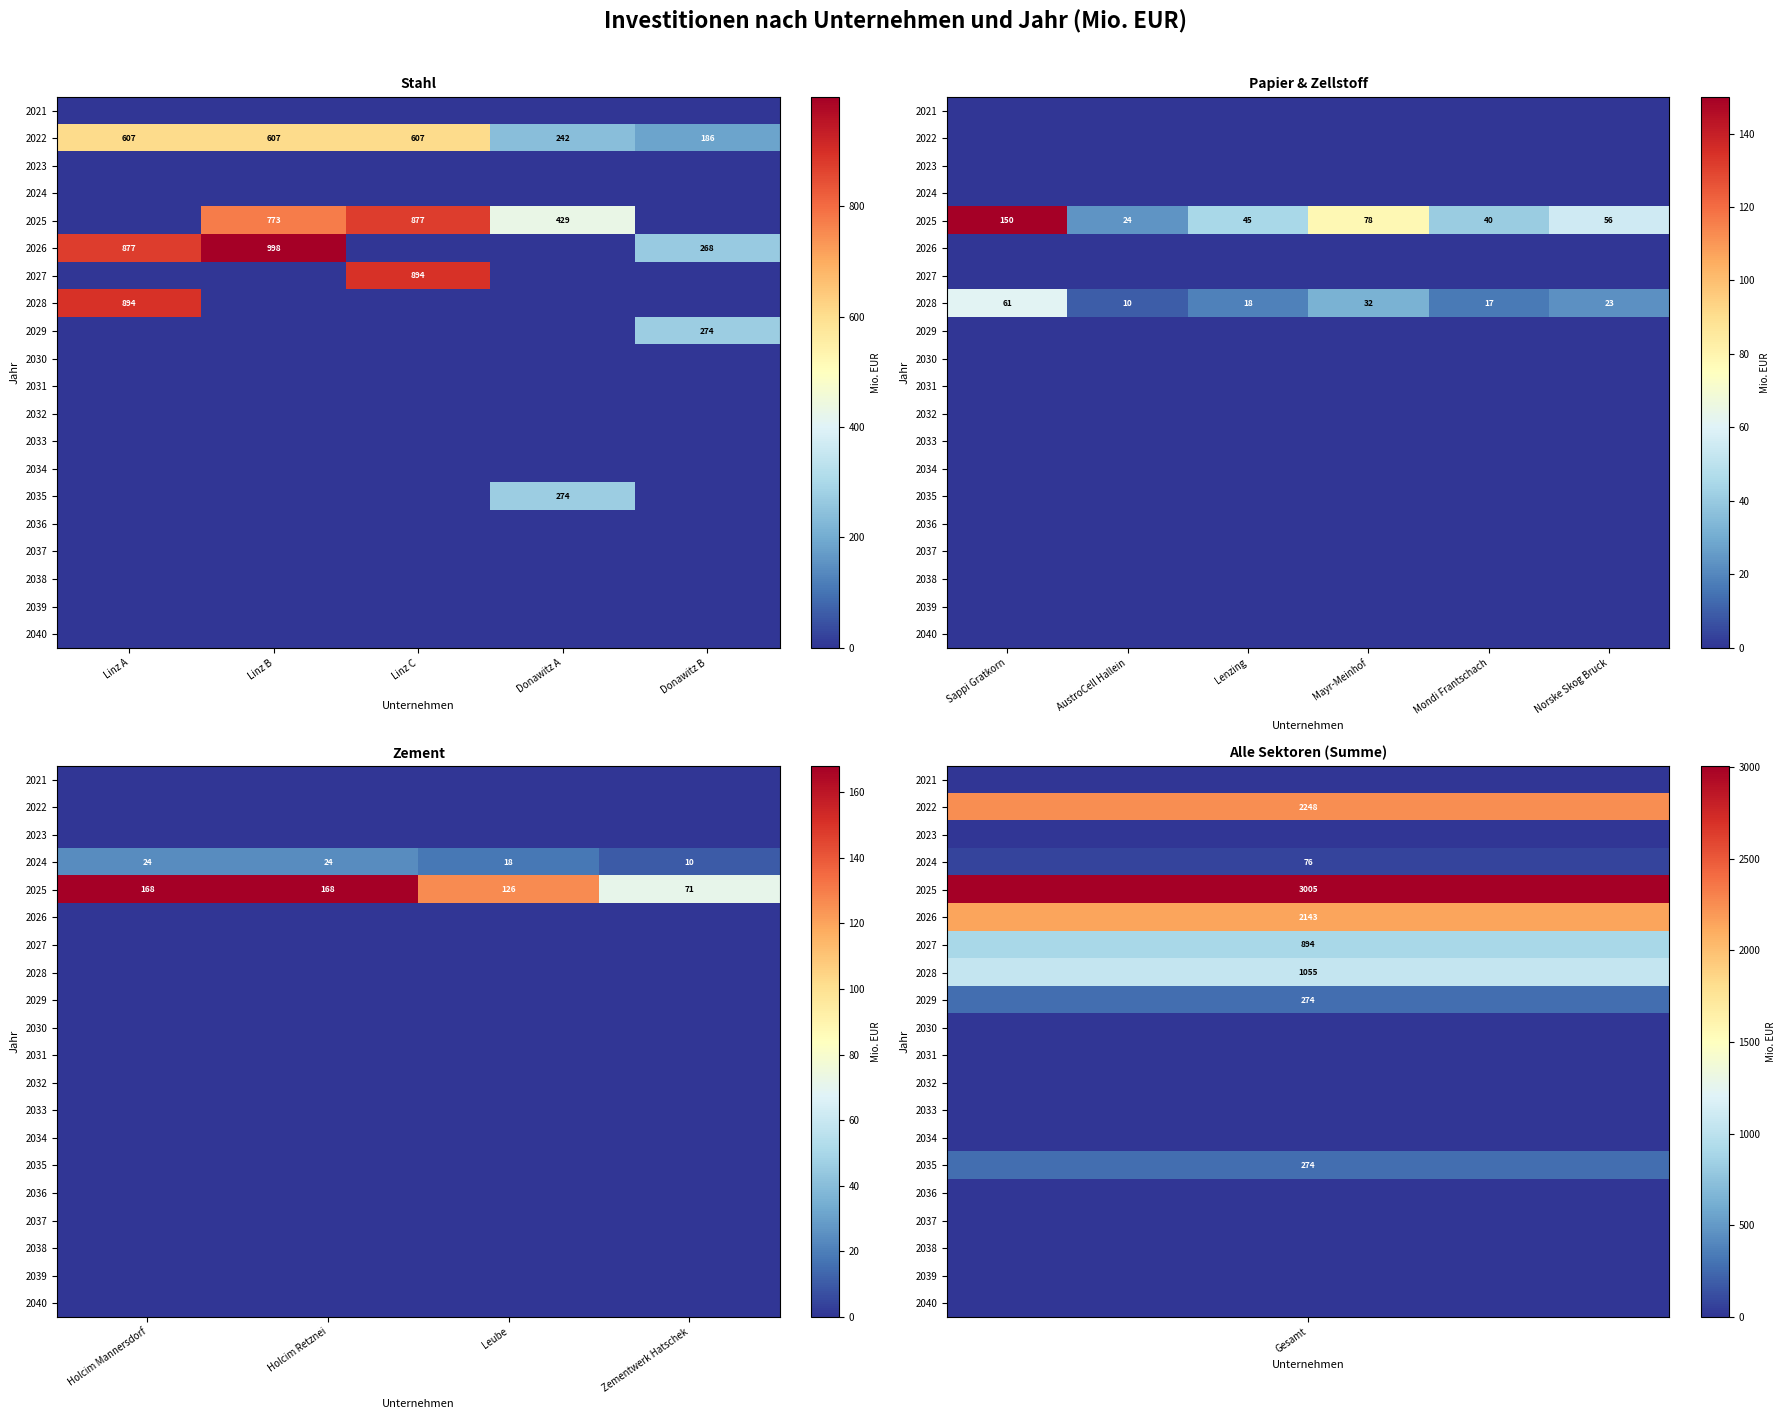

At which category does the chart reach its peak across all series?

Holcim Mannersdorf